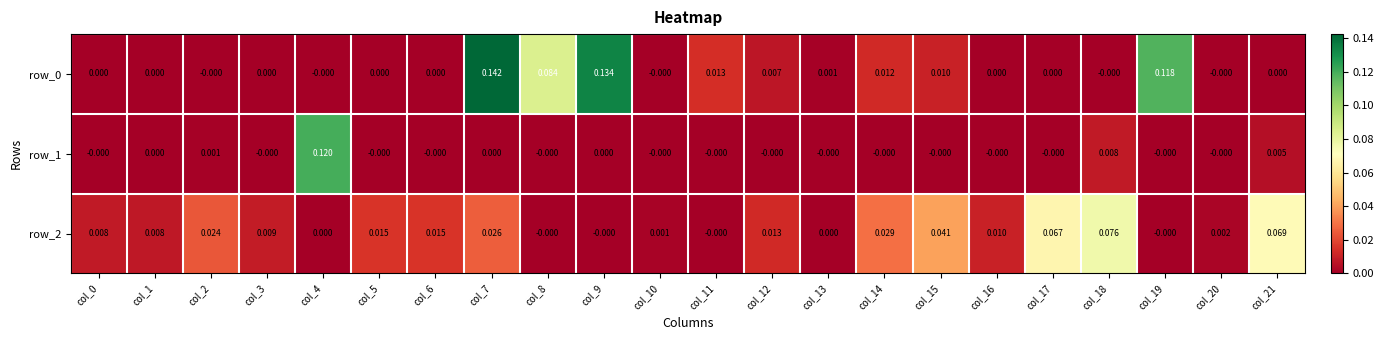

What is the maximum value shown in the chart?

0.1